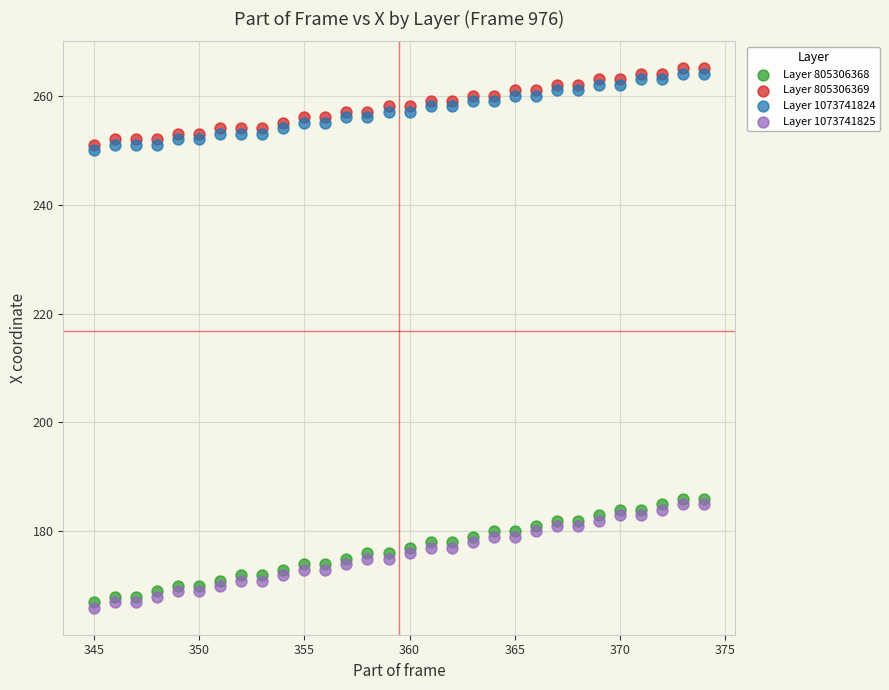

Which series contains the highest Y value?

Layer 805306369